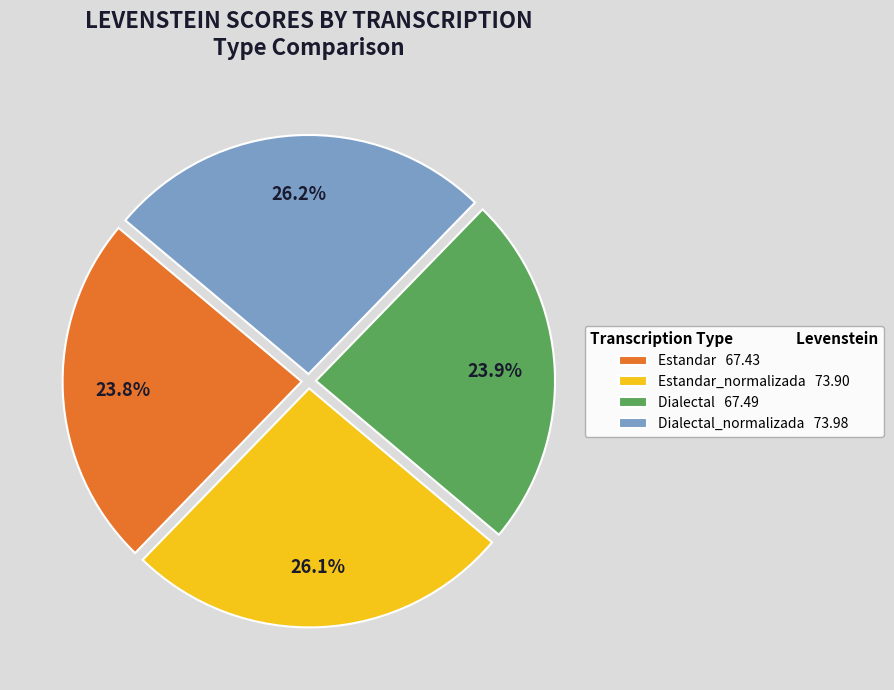

Does Estandar_normalizada 73.90 account for over 50% of the chart?

No